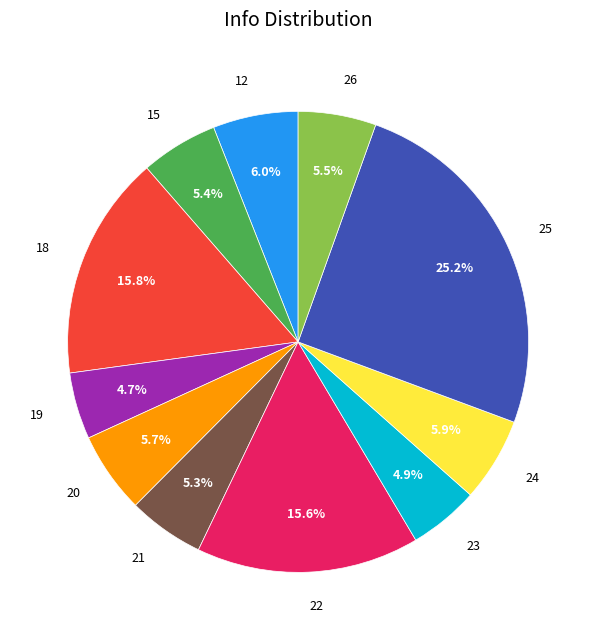

Which slice is the largest?

25